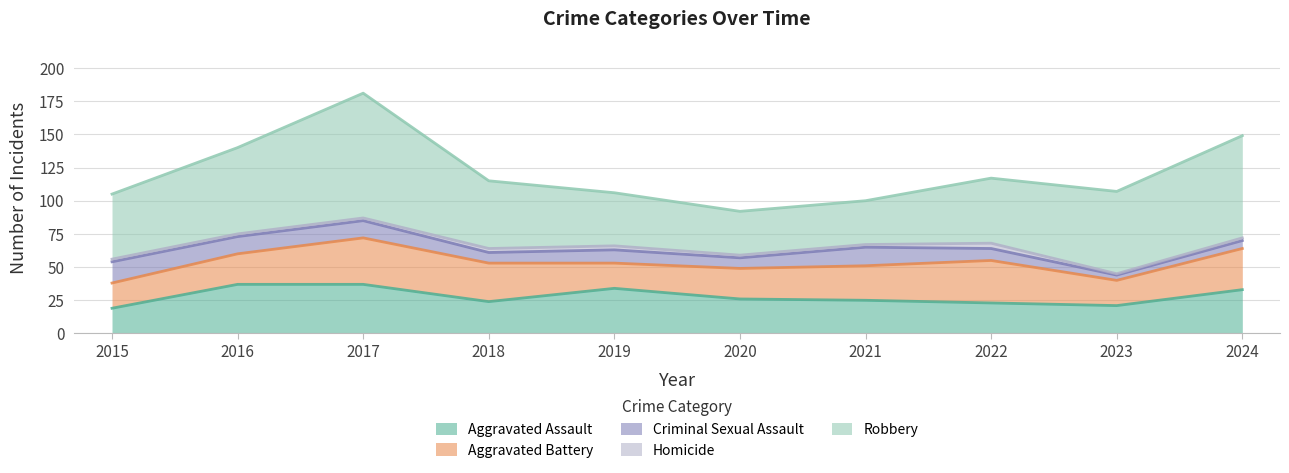

Does the chart have visible grid lines?

Yes